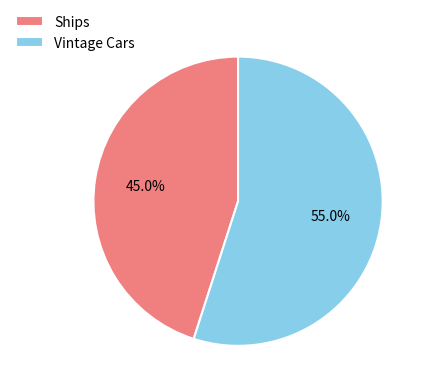

Between Ships and Vintage Cars, which is larger?

Vintage Cars